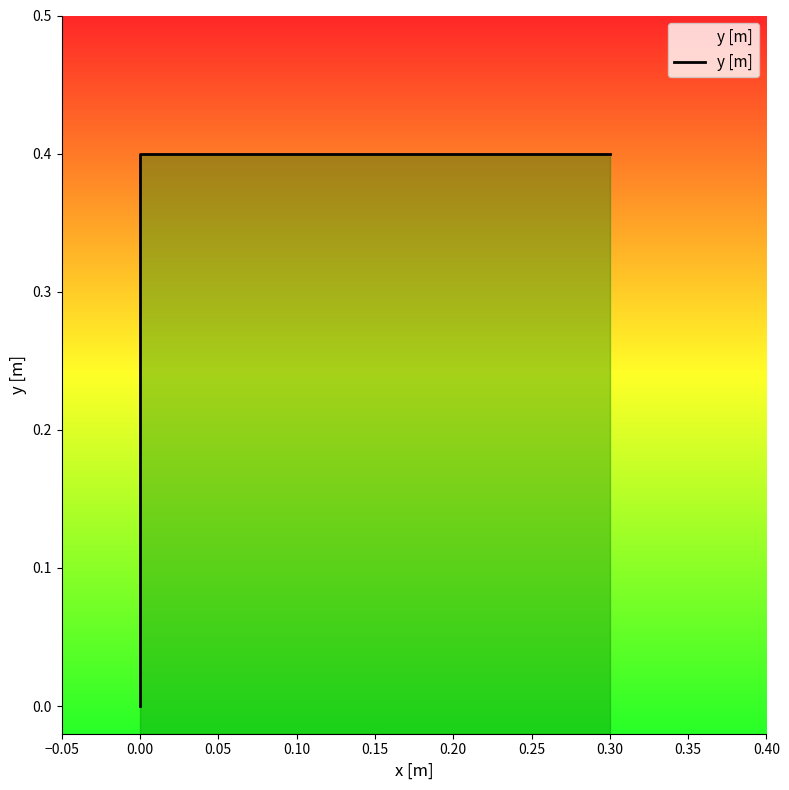

How many lines are shown in the chart?

1